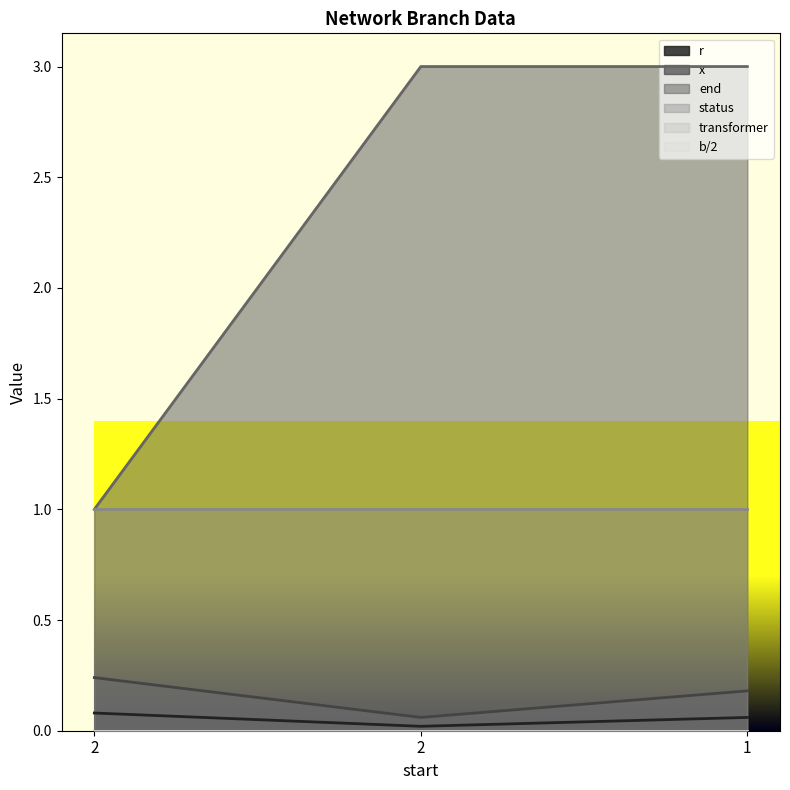

Does the chart display data point markers on the line(s)?

No